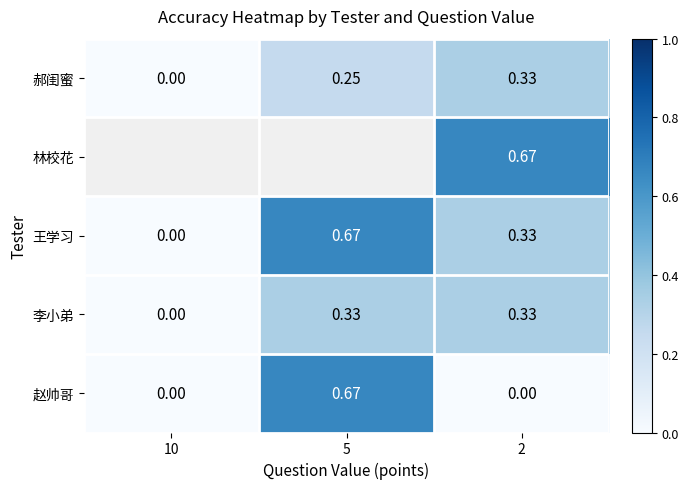

How many positive values does the 李小弟 series have?

2